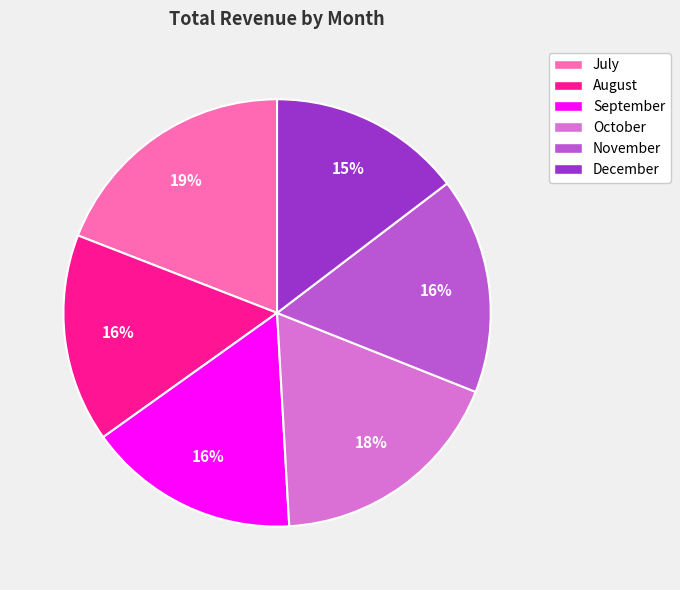

Does November represent more than half of the total?

No